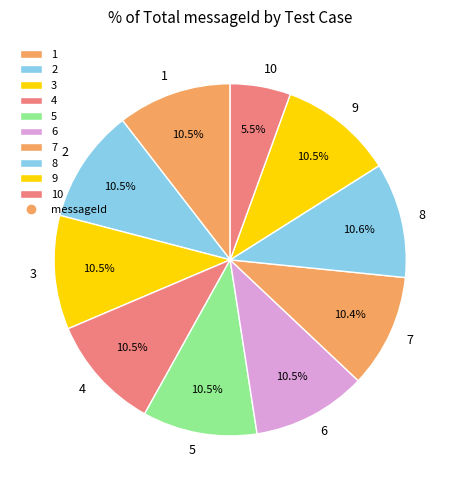

Count the number of slices in the pie.

10